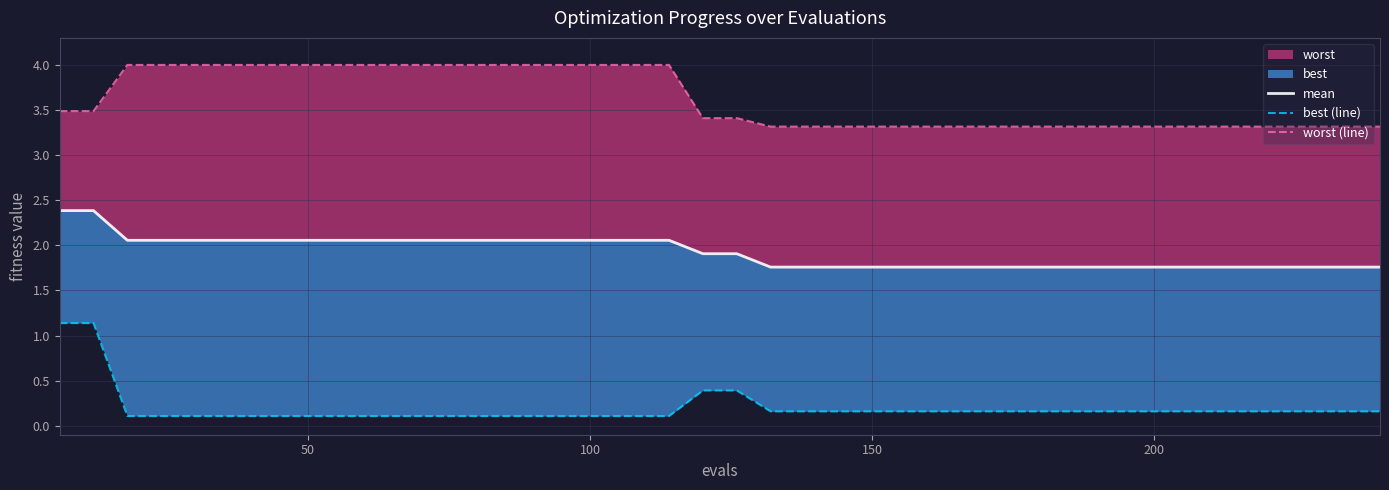

At how many categories does at least one series exceed 2?

40